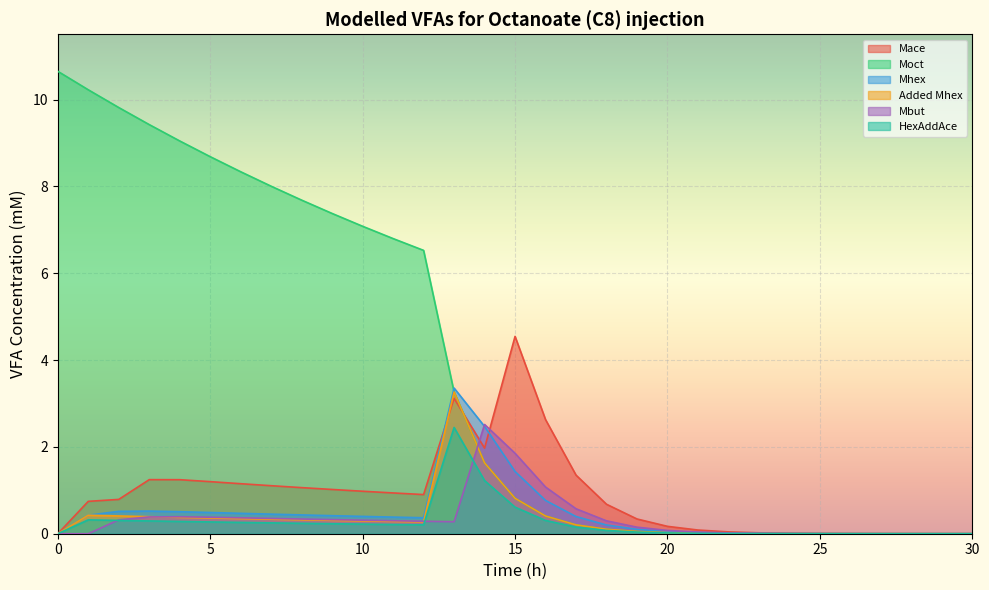

True or false: Mace and Mbut intersect in this chart.

True